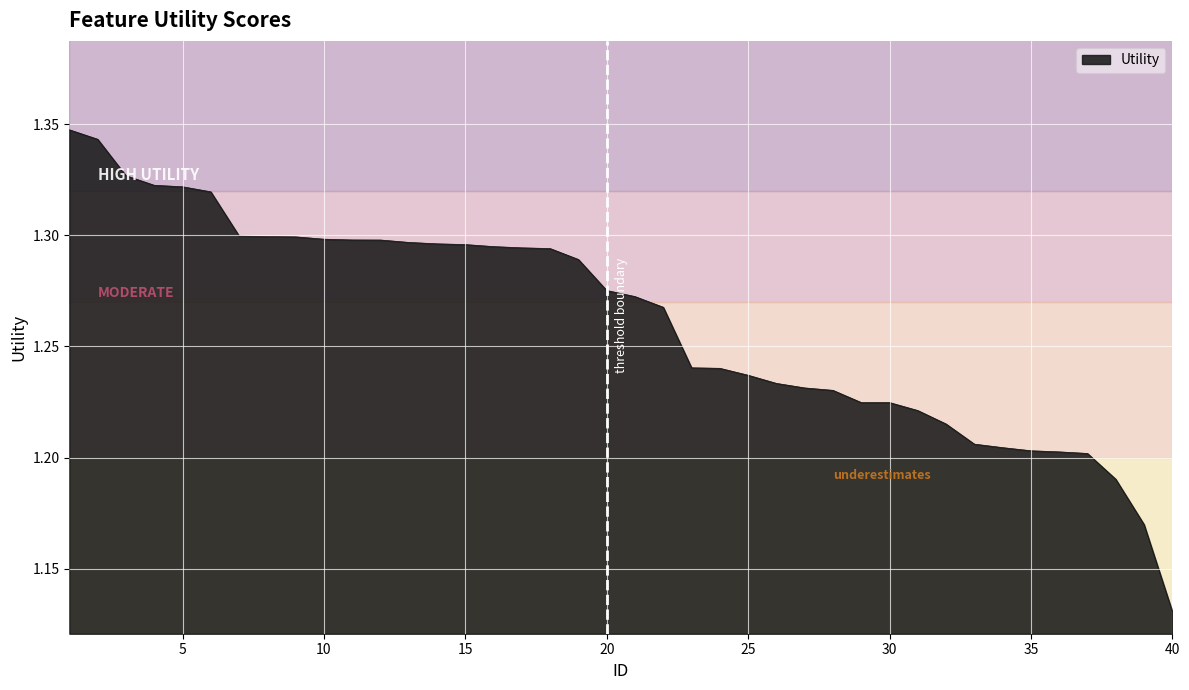

Reading left to right, extract all data points from this chart.

1.3	1.3	1.3	1.3	1.3	1.3	1.3	1.3	1.3	1.3	1.3	1.3	1.3	1.3	1.3	1.3	1.3	1.3	1.3	1.3	1.3	1.3	1.2	1.2	1.2	1.2	1.2	1.2	1.2	1.2	1.2	1.2	1.2	1.2	1.2	1.2	1.2	1.2	1.2	1.1